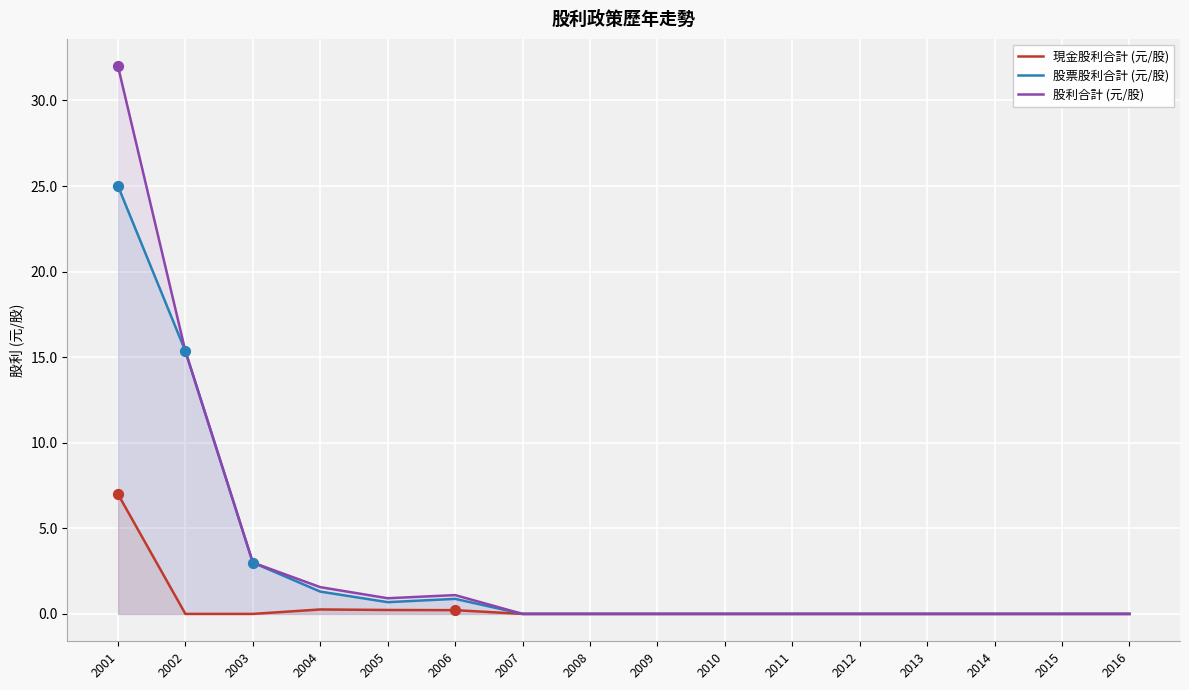

Which series has the largest total across all categories?

股利合計 (元/股)